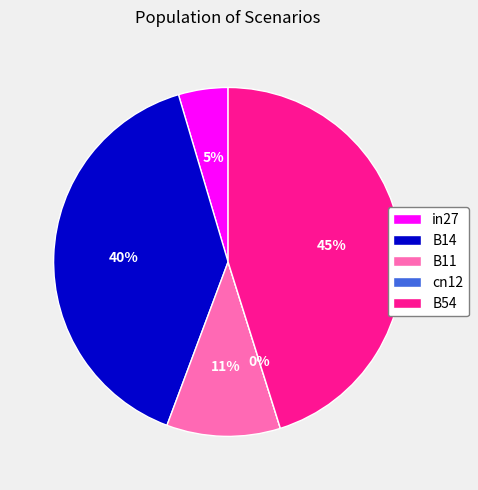

Is the sum of cn12 and B14 greater than half?

No